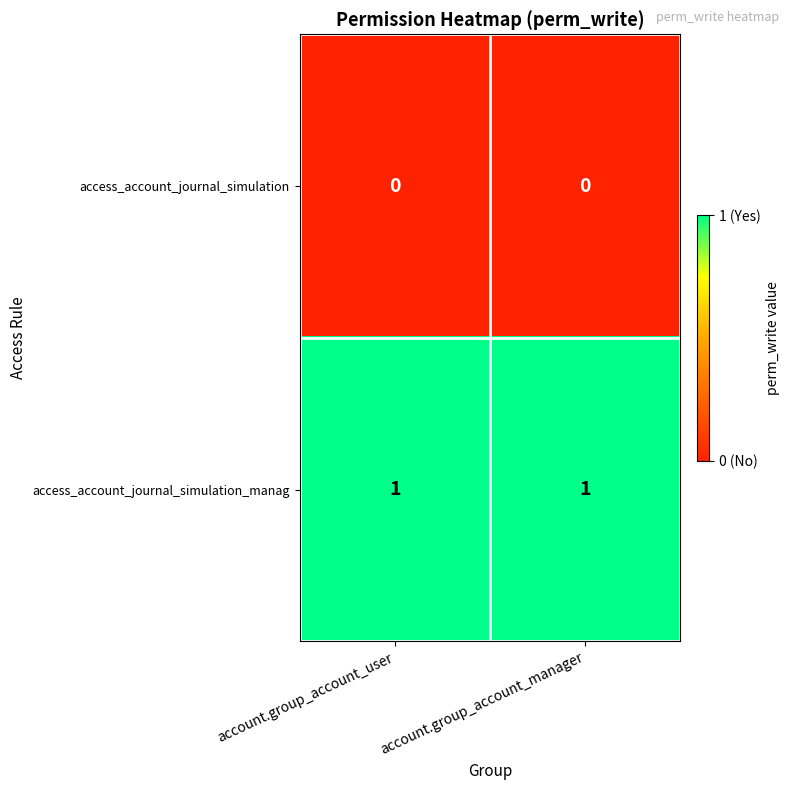

Reading left to right, transcribe all the data shown in this chart.

access_account_journal_simulation: account.group_account_user=0	account.group_account_manager=0
access_account_journal_simulation_manag: account.group_account_user=1	account.group_account_manager=1